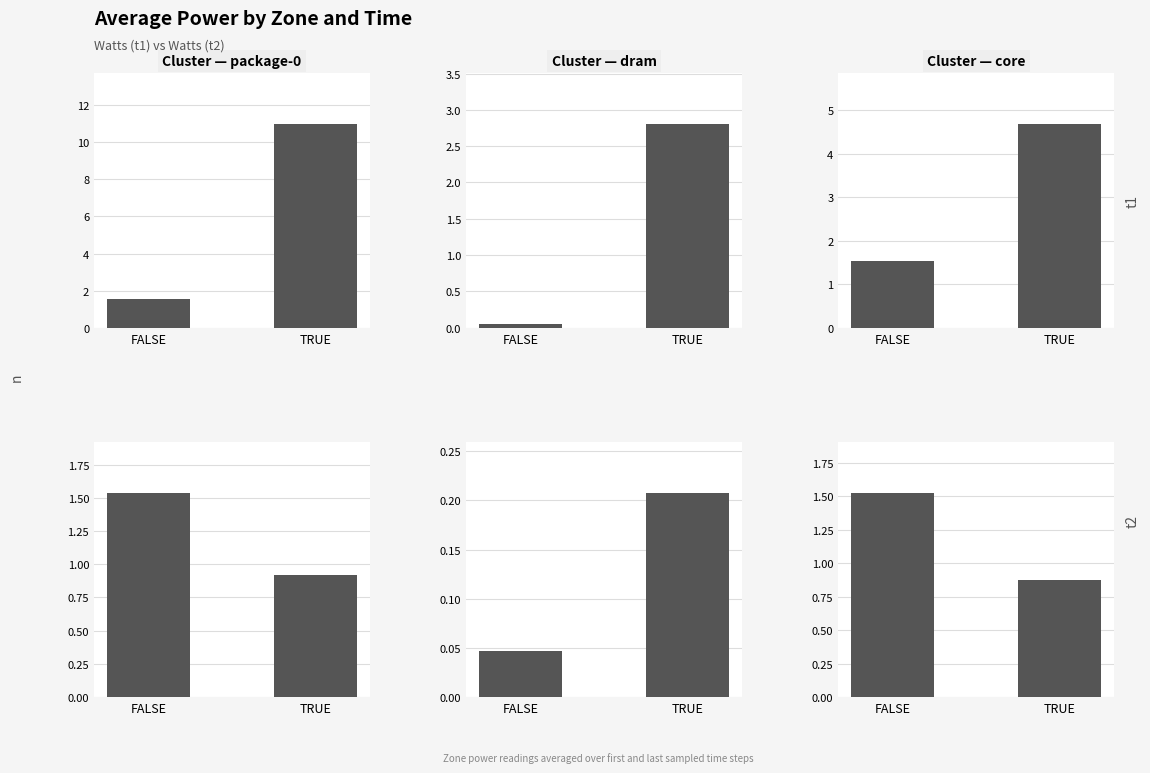

What is the total value across all series at FALSE?

3.1